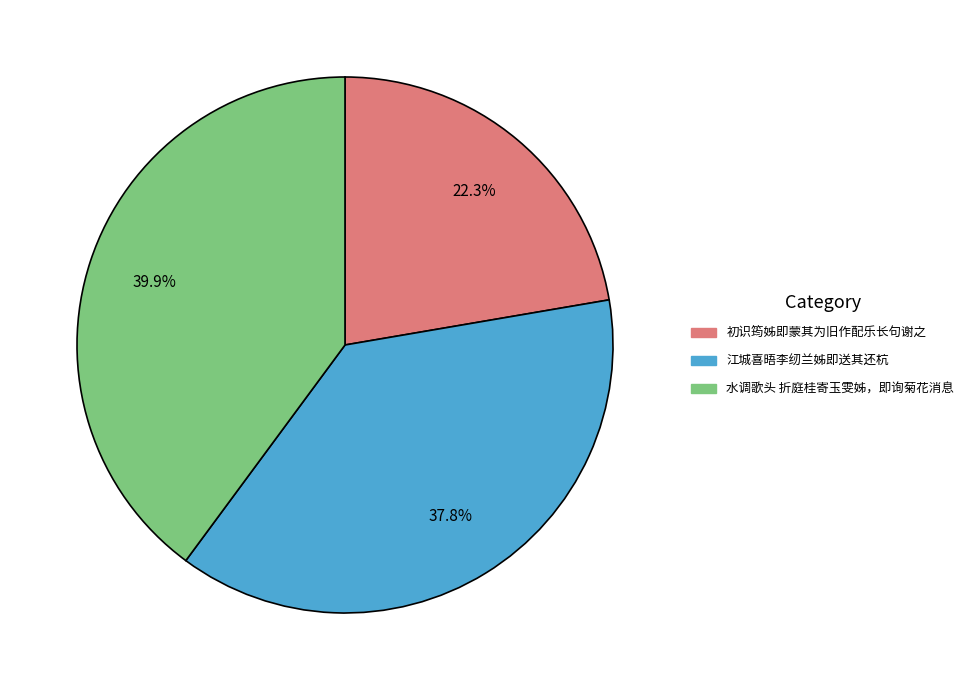

How many segments does this pie chart have?

3